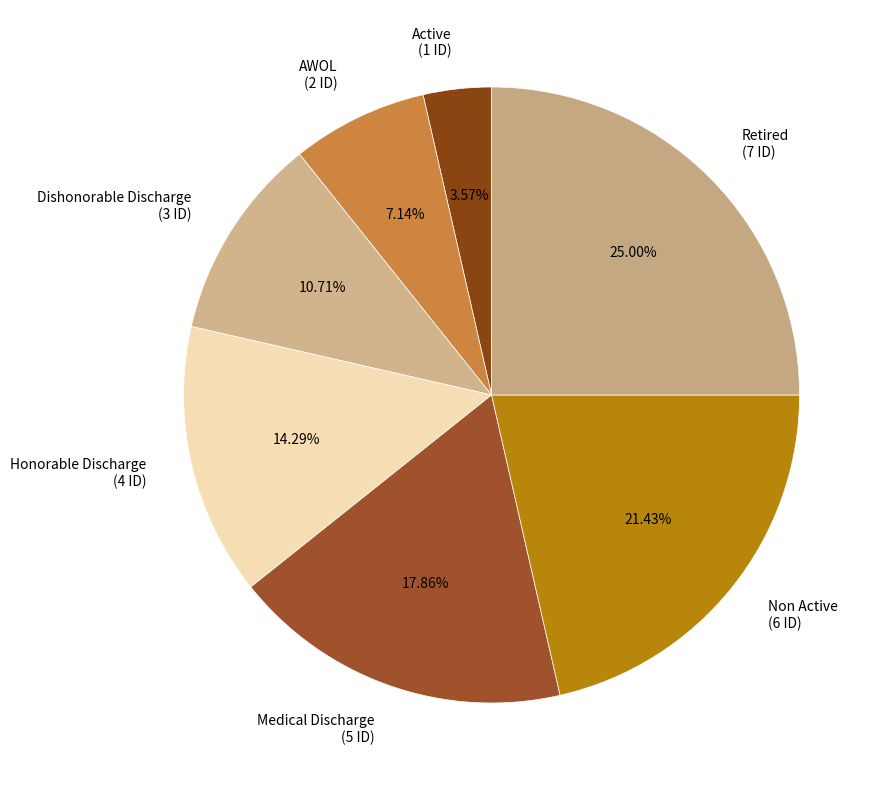

Is the sum of Medical Discharge and Active greater than half?

No